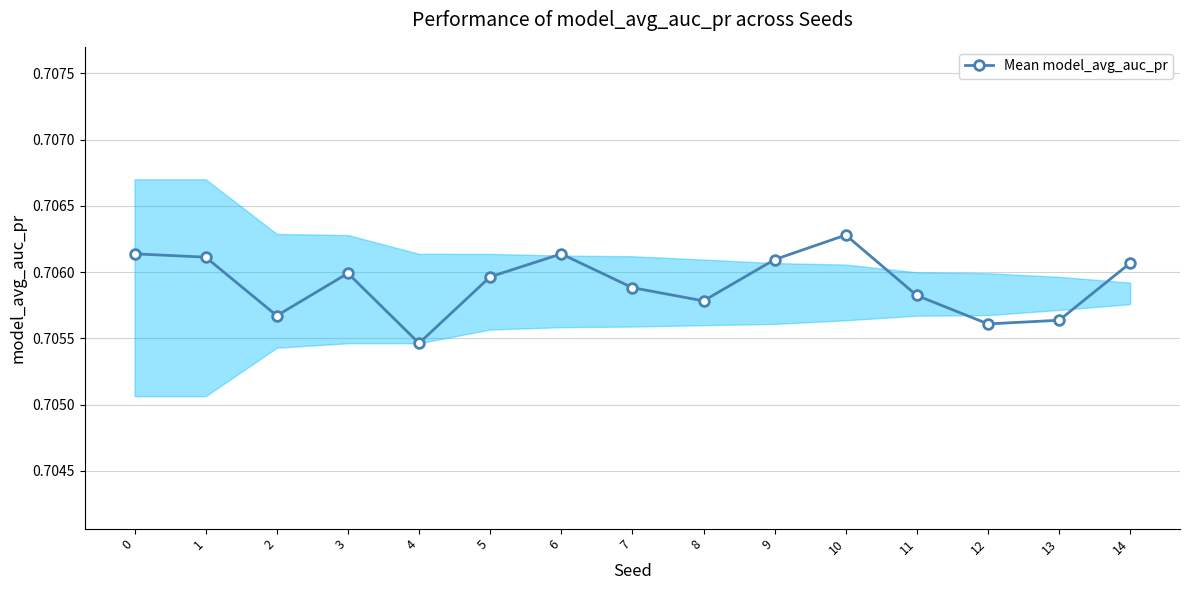

What is the value of the 4th point from the left?

0.7